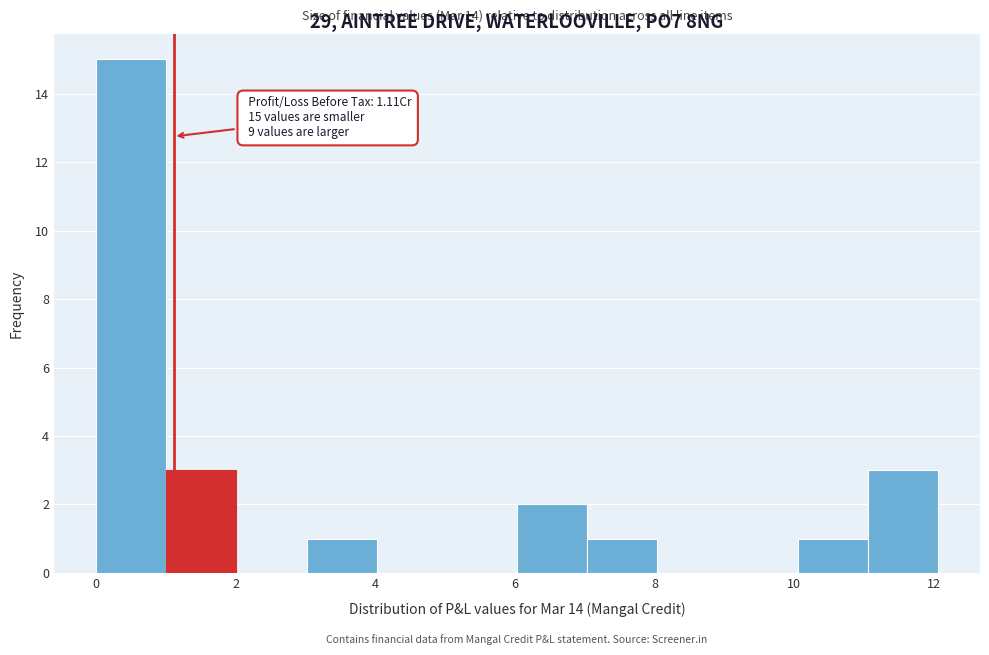

Which range on the x-axis has the tallest bar?

0 to 1